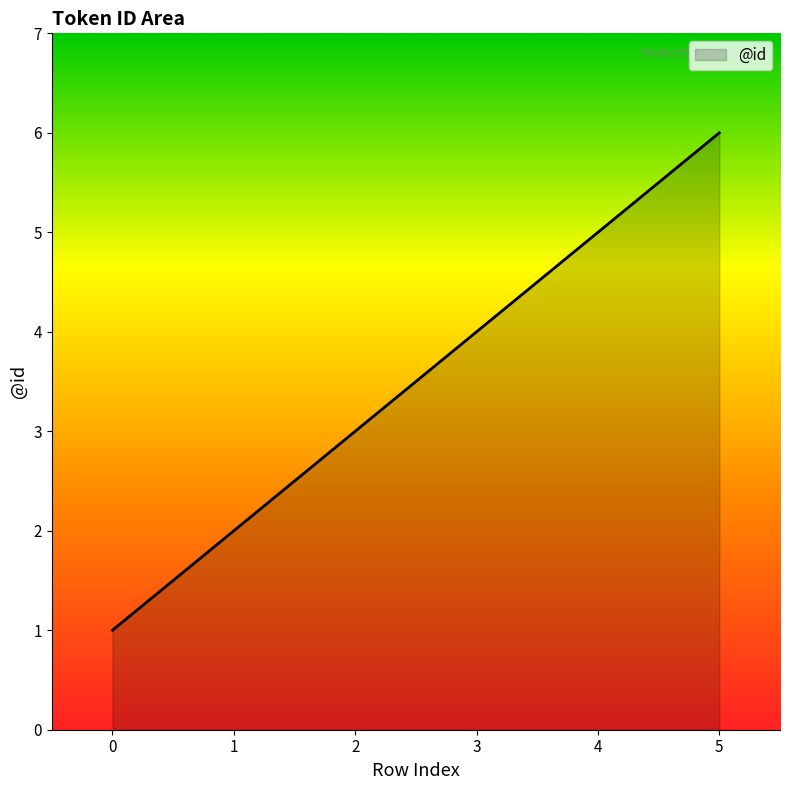

What is the change in value from 0 to 4?

+4